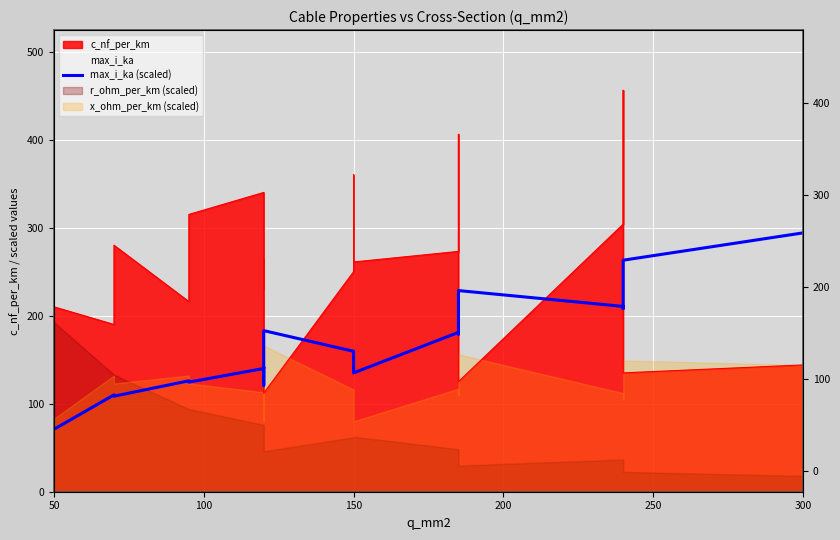

Reading left to right, extract all data points from this chart.

71.0	110.0	108.5	126.0	124.5	140.0	141.5	121.0	183.0	159.5	157.5	135.0	181.0	179.0	228.5	210.5	208.0	263.0	294.0